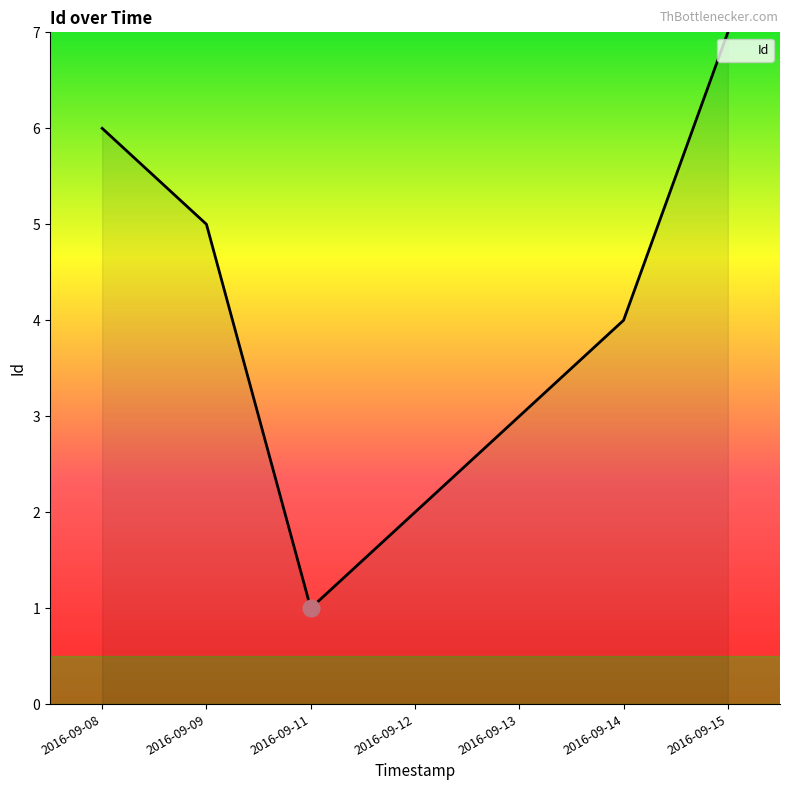

What is the average value?

4